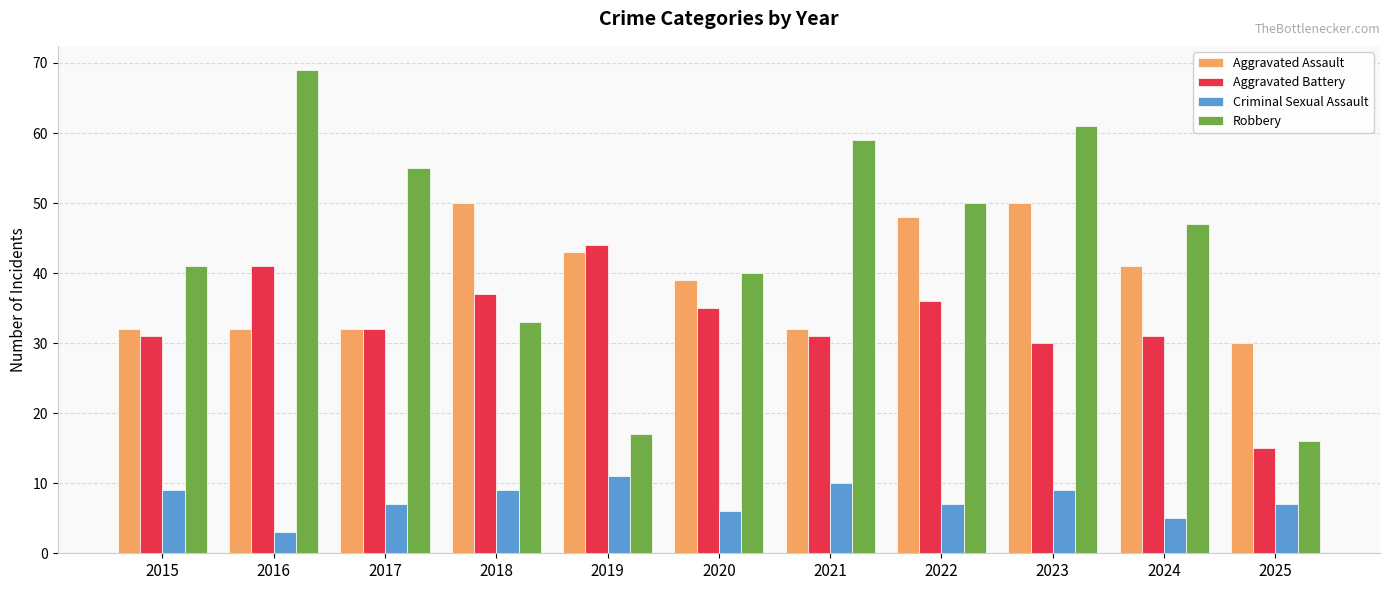

What is the minimum value shown in the chart?

3